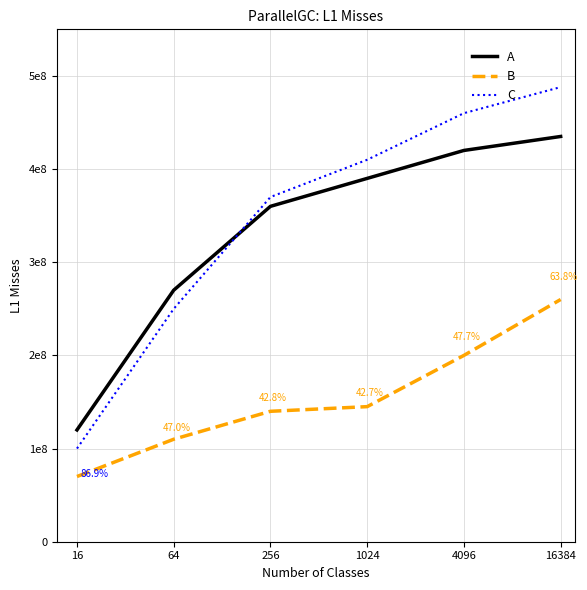

Reading right to left, extract all data points from this chart.

A: 435000000	420000000	390000000	360000000	270000000	120000000
B: 260000000	200000000	145000000	140000000	110000000	70000000
C: 488000000	460000000	410000000	370000000	250000000	100000000